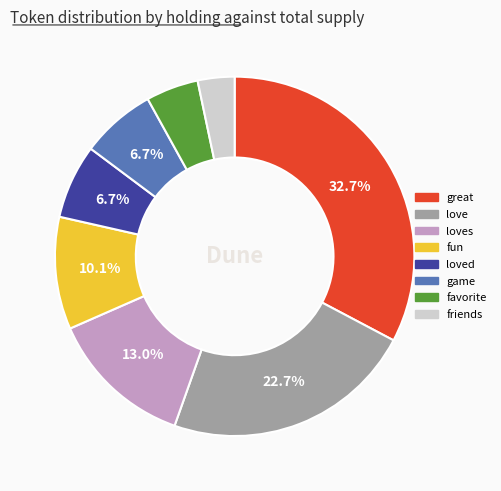

Does any single category account for the majority?

No